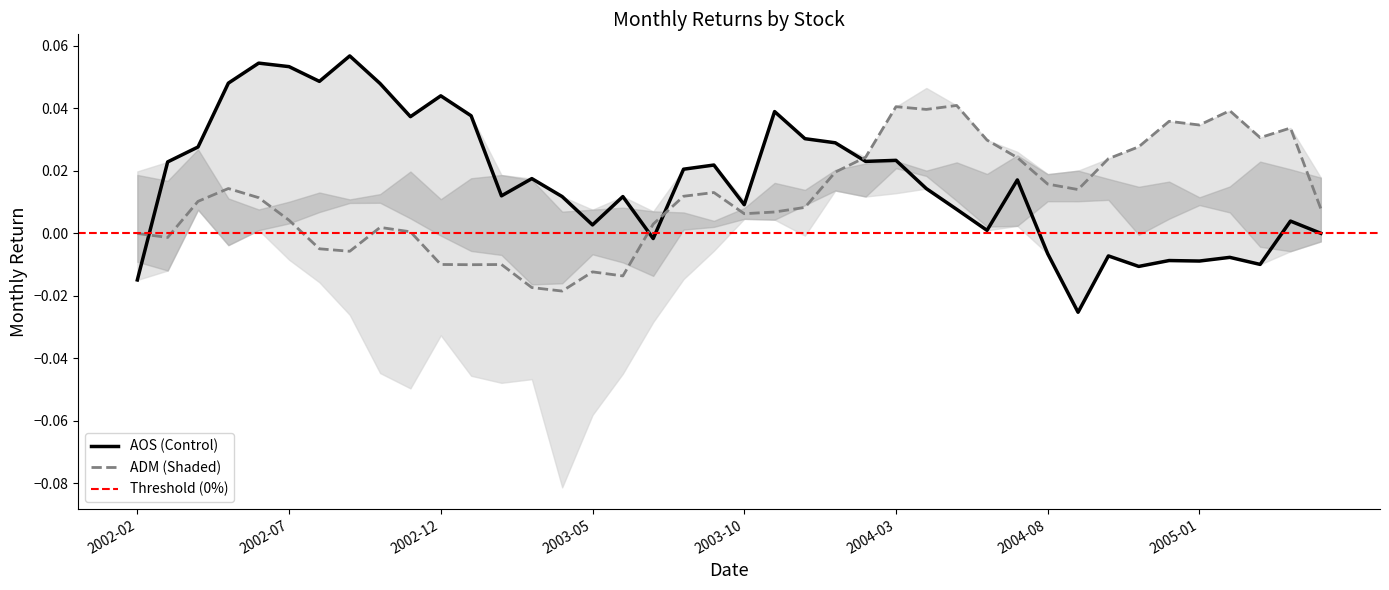

Which series has the largest total across all categories?

AOS